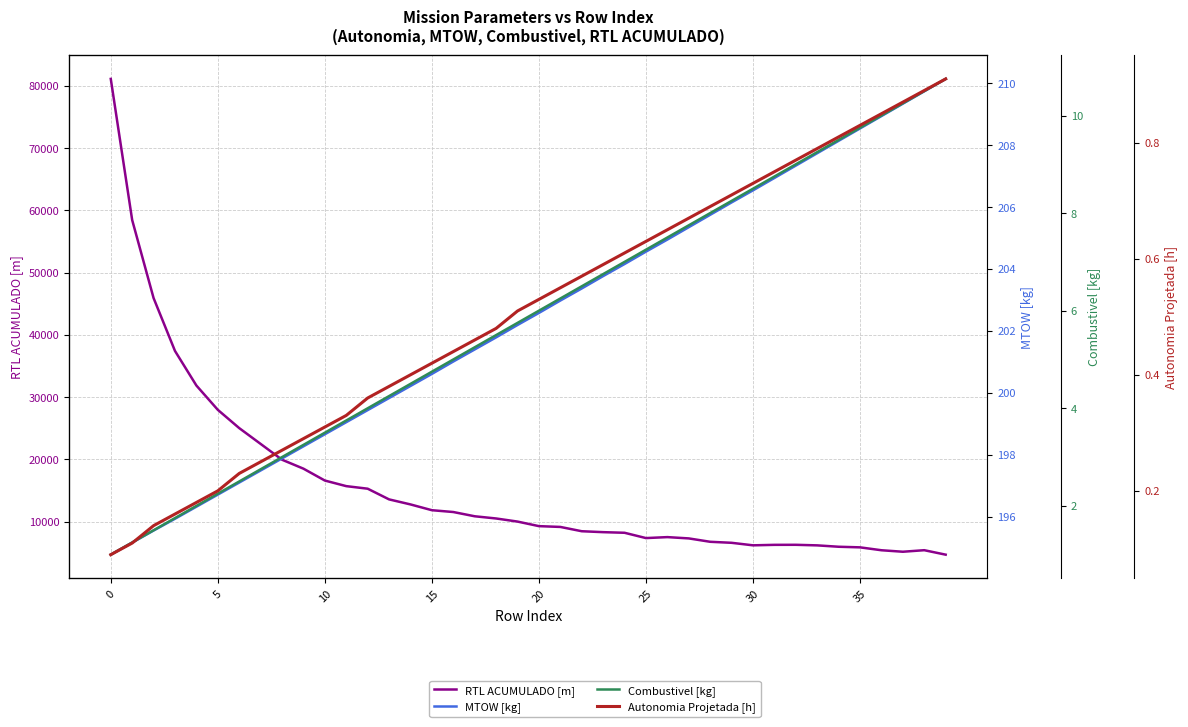

How many interior local peaks does the RTL ACUMULADO [m] series have?

3